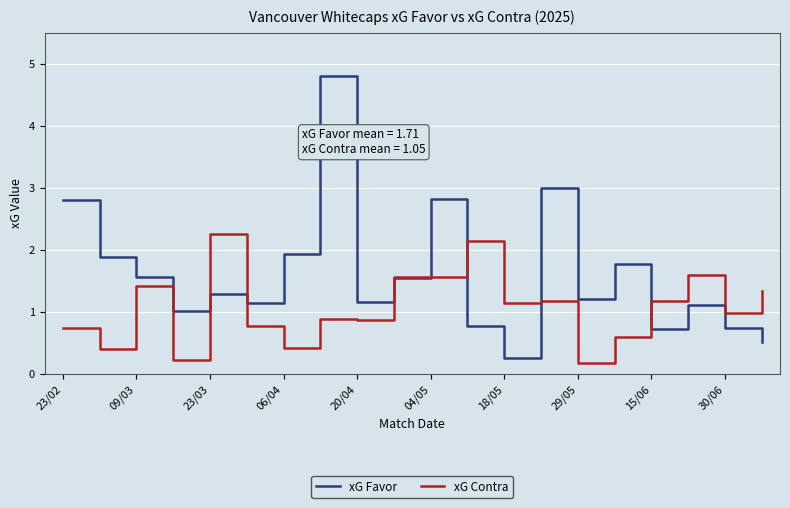

List the series in order of their peak value, lowest first.

xG Contra, xG Favor